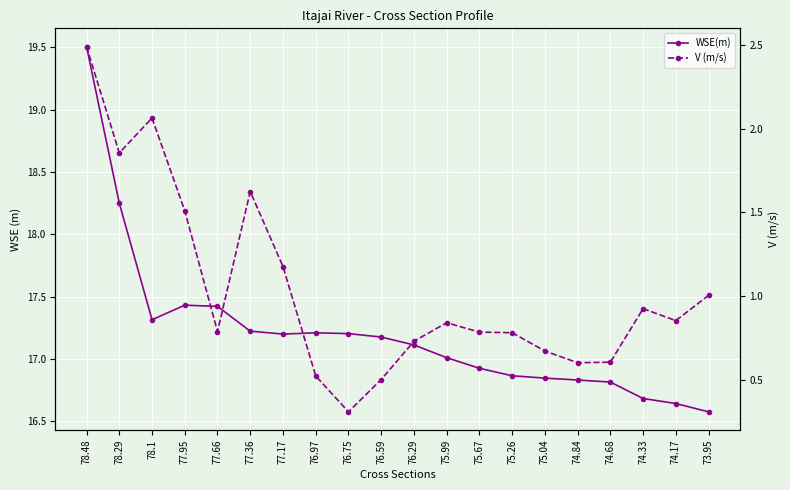

True or false: V (m/s) and WSE(m) intersect in this chart.

False